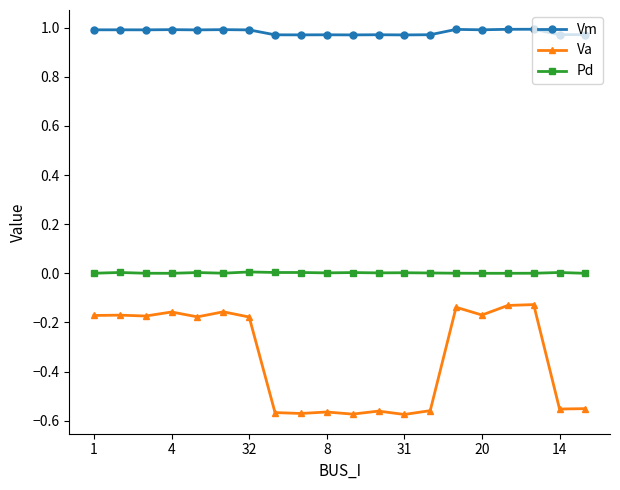

Rank the series by their maximum value, from lowest to highest.

Va, Pd, Vm